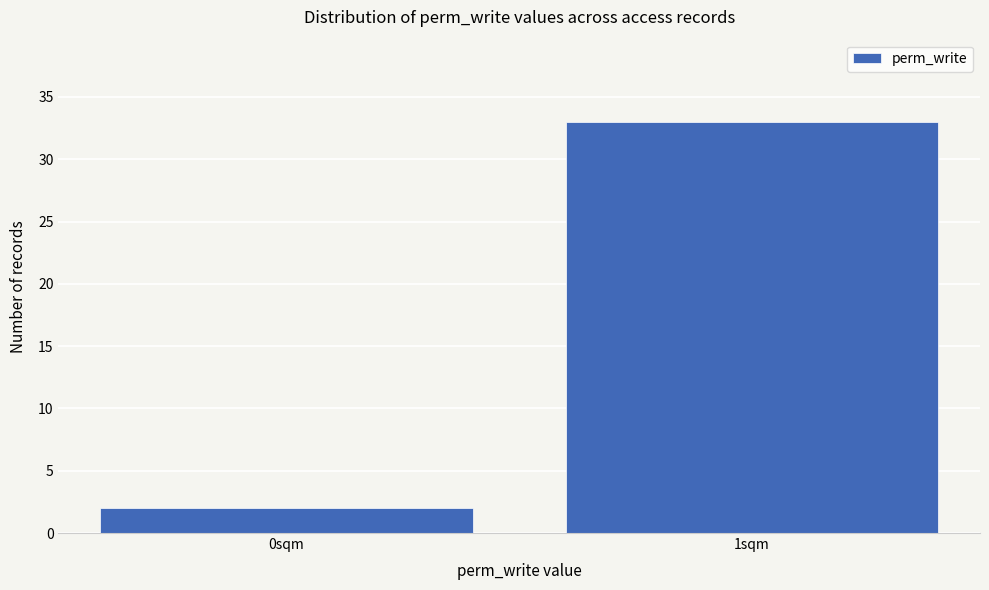

Reading left to right, transcribe all the data shown in this chart.

2	33